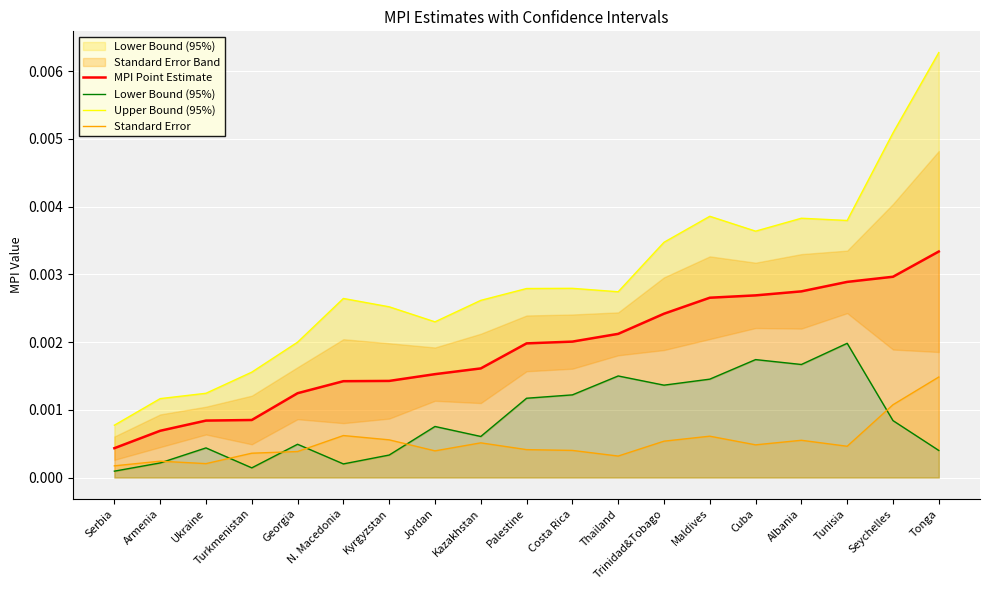

True or false: MPI Point Estimate and Standard Error cross at least once.

False